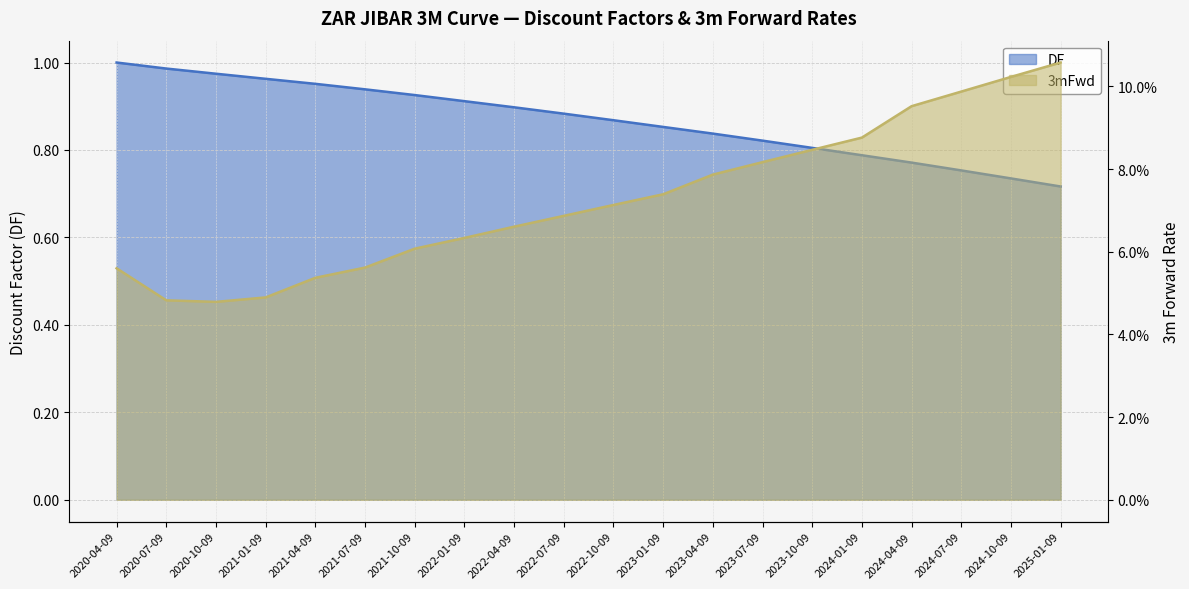

What position from the left is 2024-10-09?

19